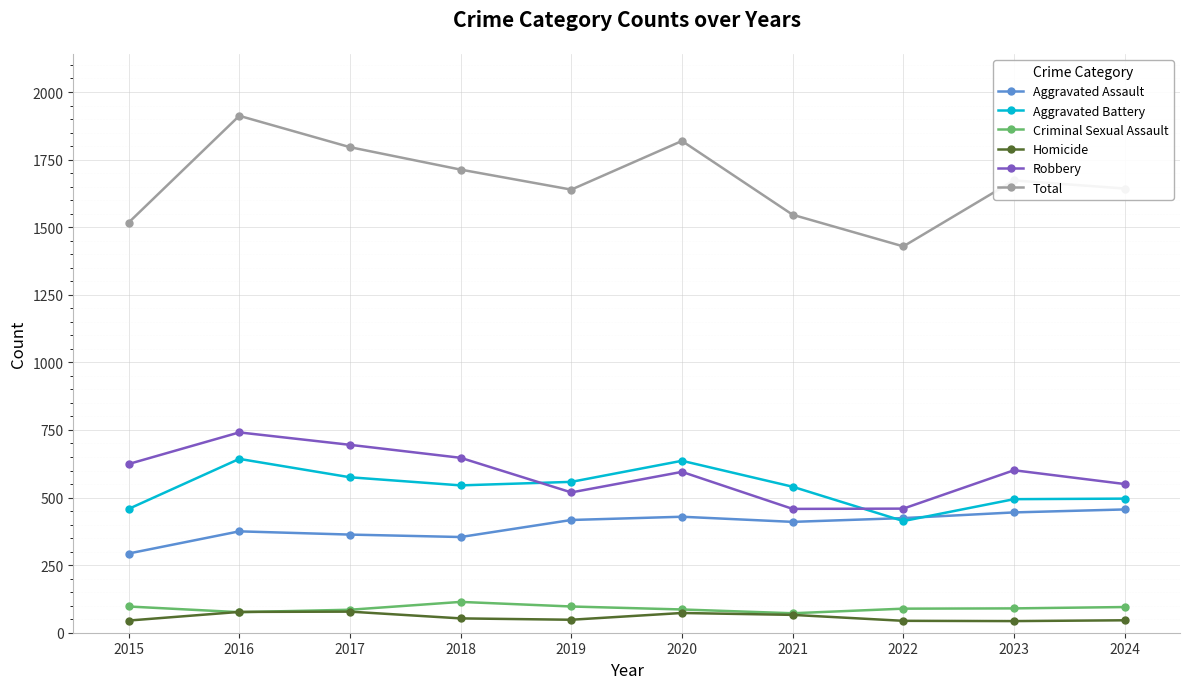

What is the value of the Aggravated Assault point at the 1st from the left?

293